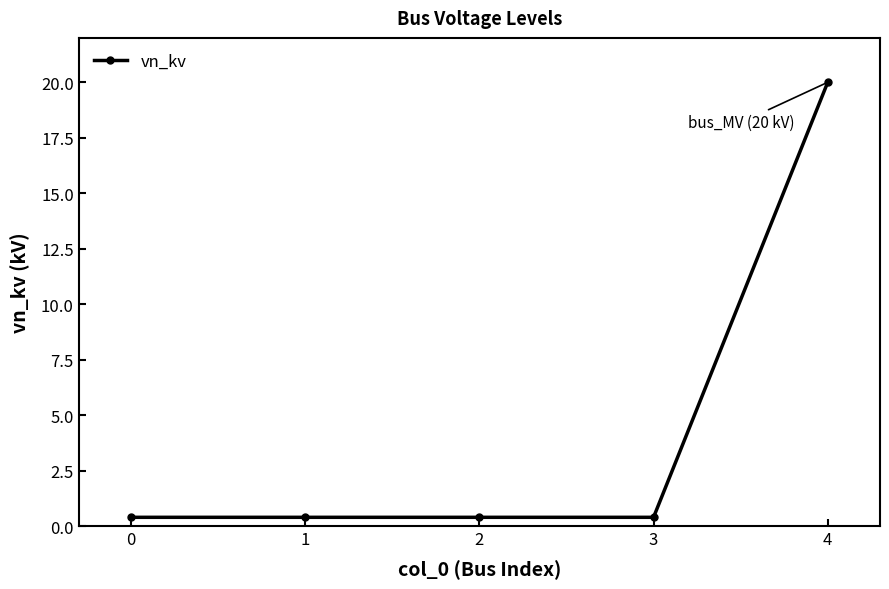

Does the chart display data point markers on the line(s)?

Yes